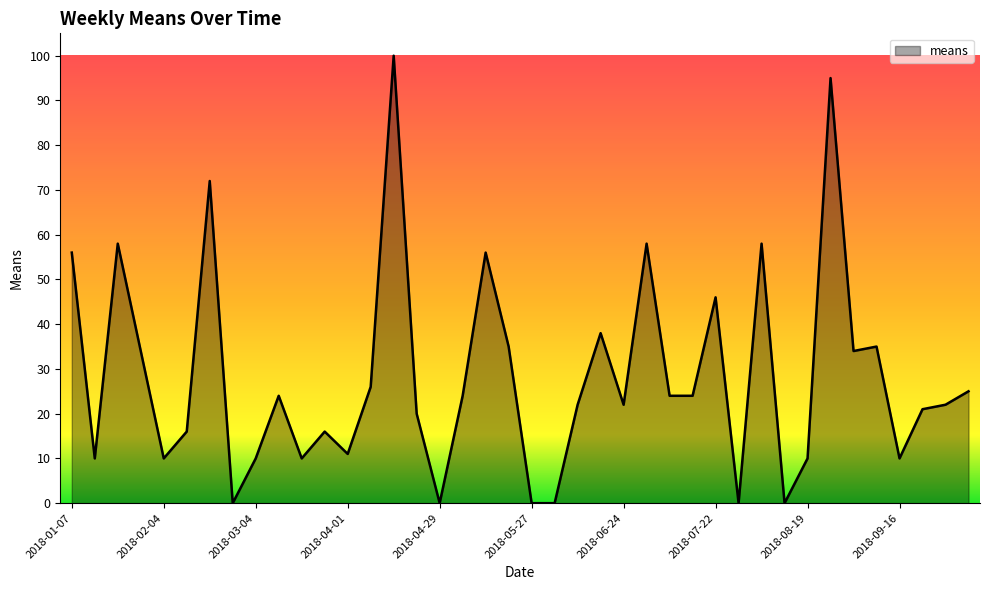

Reading left to right, what are all the values shown in this chart?

2018-01-07=56	2018-01-14=10	2018-01-21=58	2018-01-28=34	2018-02-04=10	2018-02-11=16	2018-02-18=72	2018-02-25=0	2018-03-04=10	2018-03-11=24	2018-03-18=10	2018-03-25=16	2018-04-01=11	2018-04-08=26	2018-04-15=100	2018-04-22=20	2018-04-29=0	2018-05-06=24	2018-05-13=56	2018-05-20=35	2018-05-27=0	2018-06-03=0	2018-06-10=22	2018-06-17=38	2018-06-24=22	2018-07-01=58	2018-07-08=24	2018-07-15=24	2018-07-22=46	2018-07-29=0	2018-08-05=58	2018-08-12=0	2018-08-19=10	2018-08-26=95	2018-09-02=34	2018-09-09=35	2018-09-16=10	2018-09-23=21	2018-09-30=22	2018-10-07=25